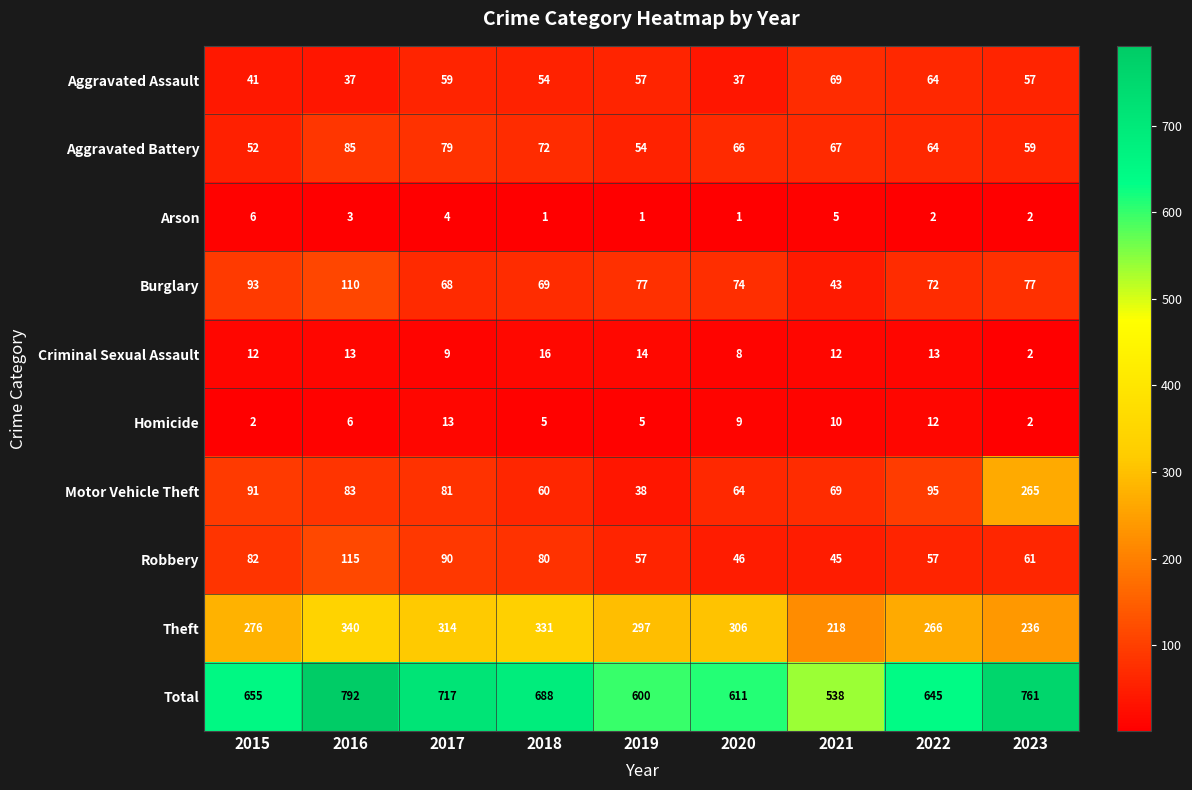

What is the sum of the Theft values at 2019 and 2022?

563